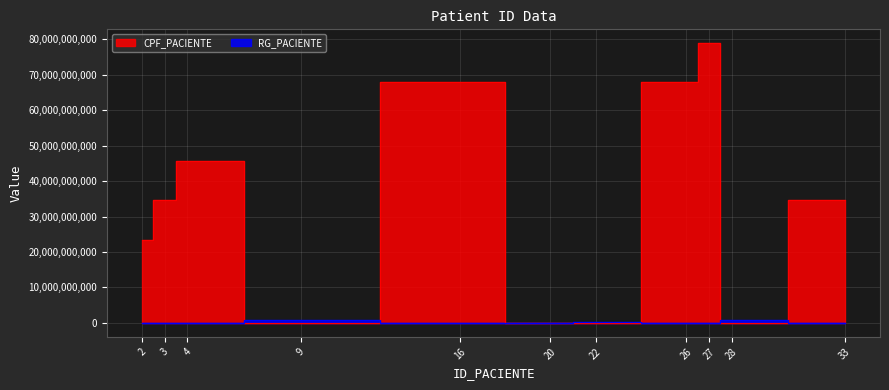

What is the total value across all series at 22?

234567890